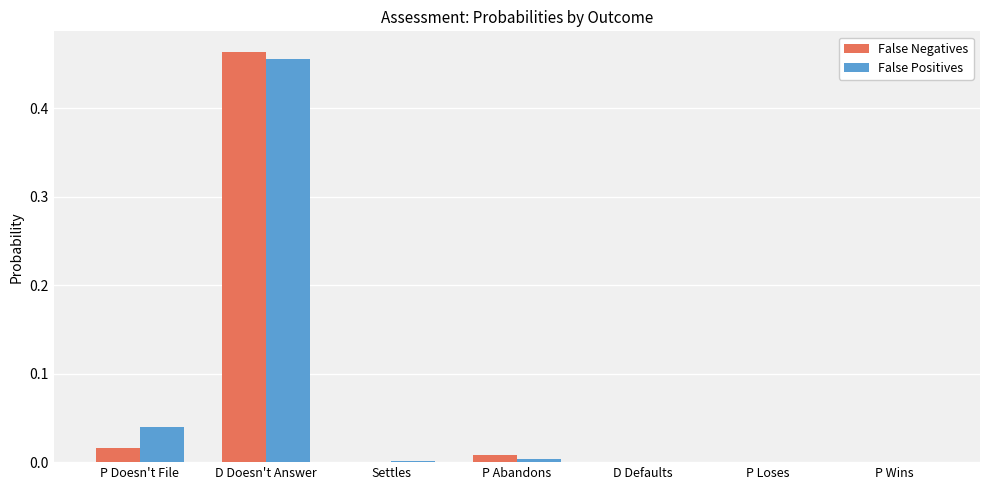

Which series has the widest spread of values?

False Negatives